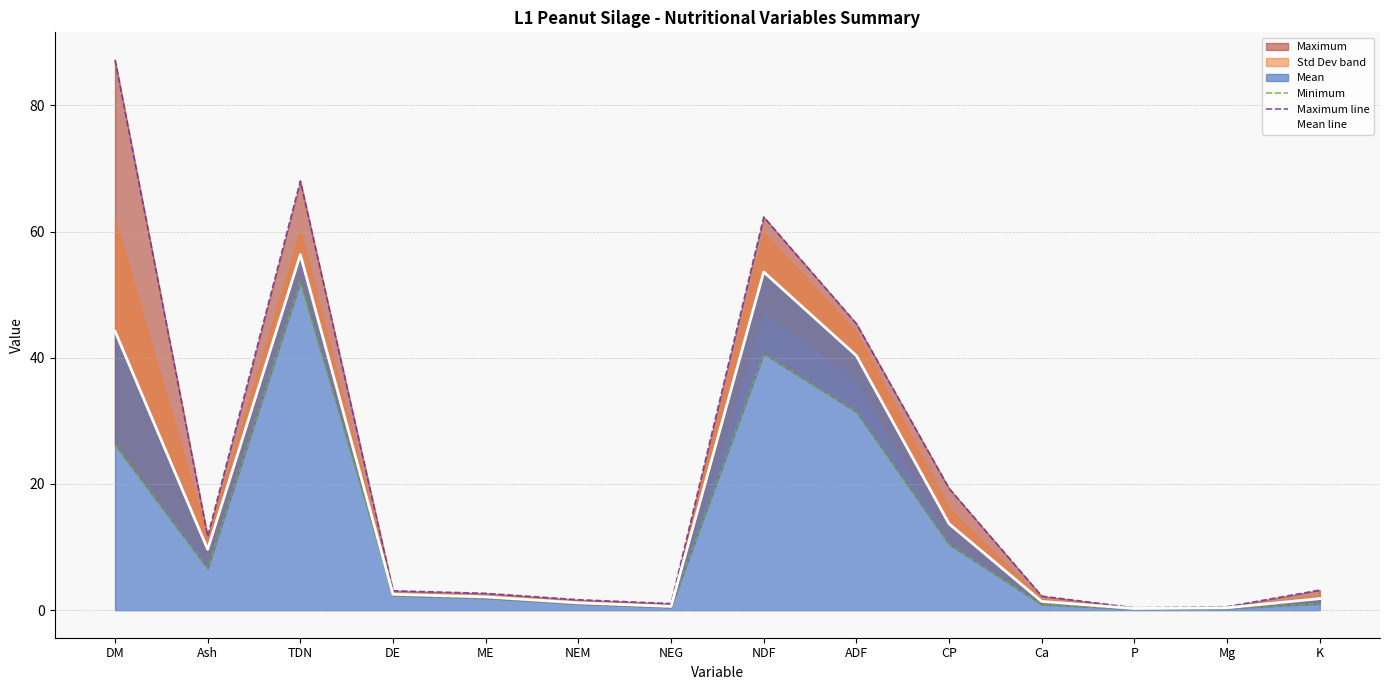

What is the value of the Minimum point at the 8th from the left?

40.6